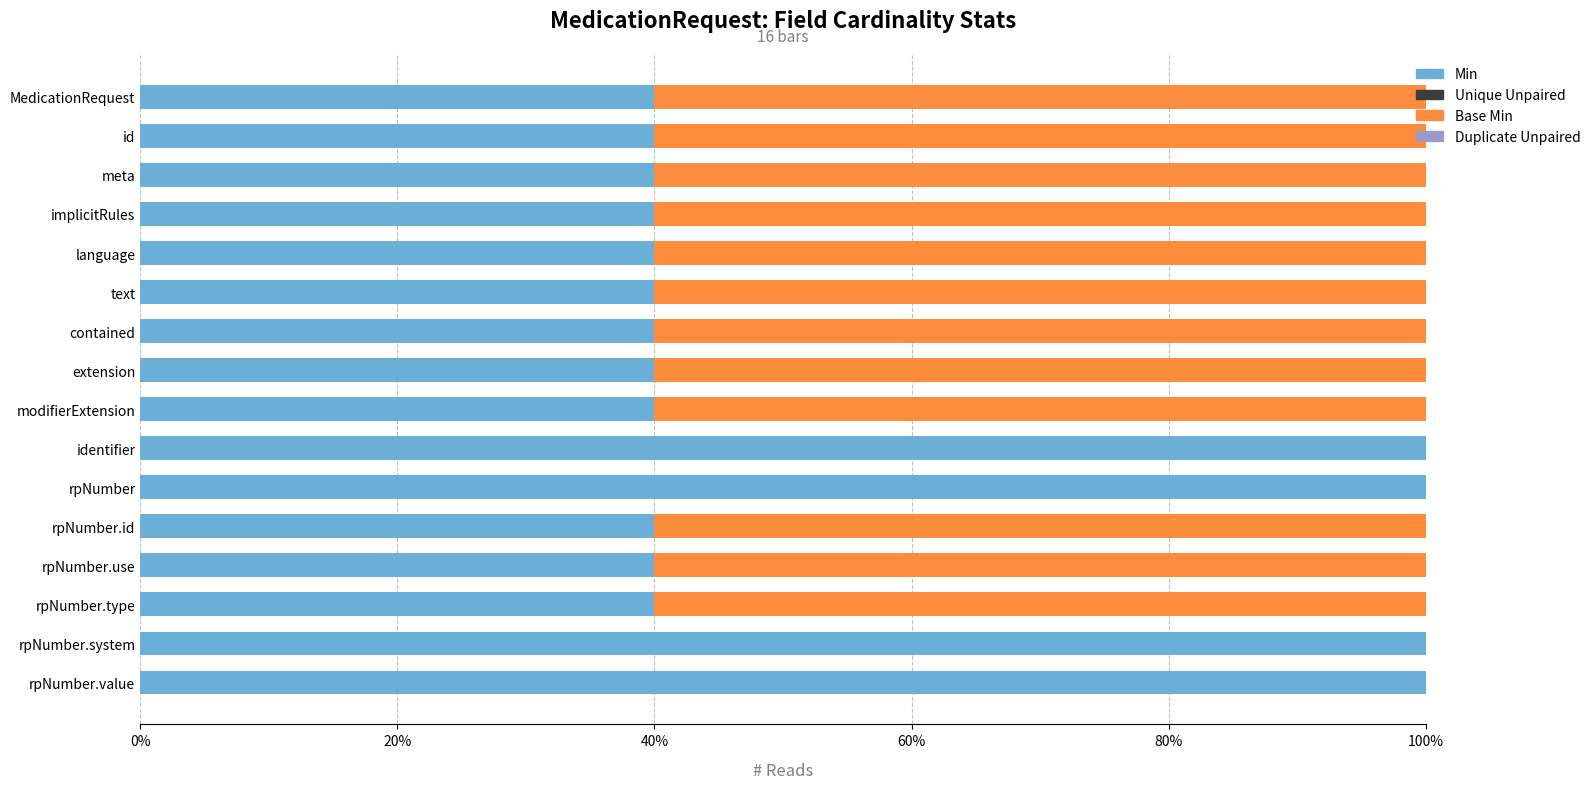

What is the total value across all series at id?

100